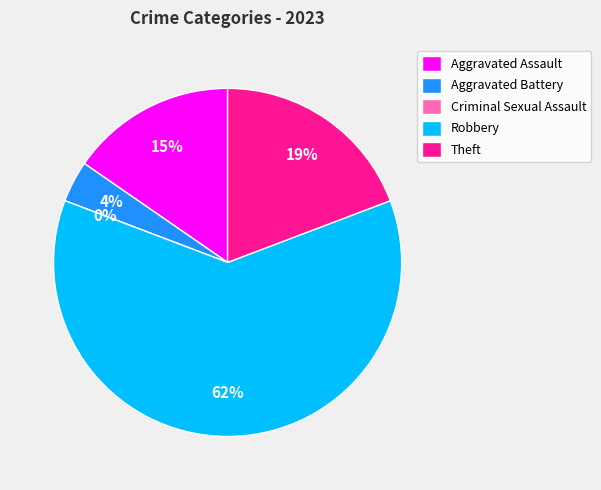

To the nearest percent, what is the combined percentage of Theft and Robbery?

81%